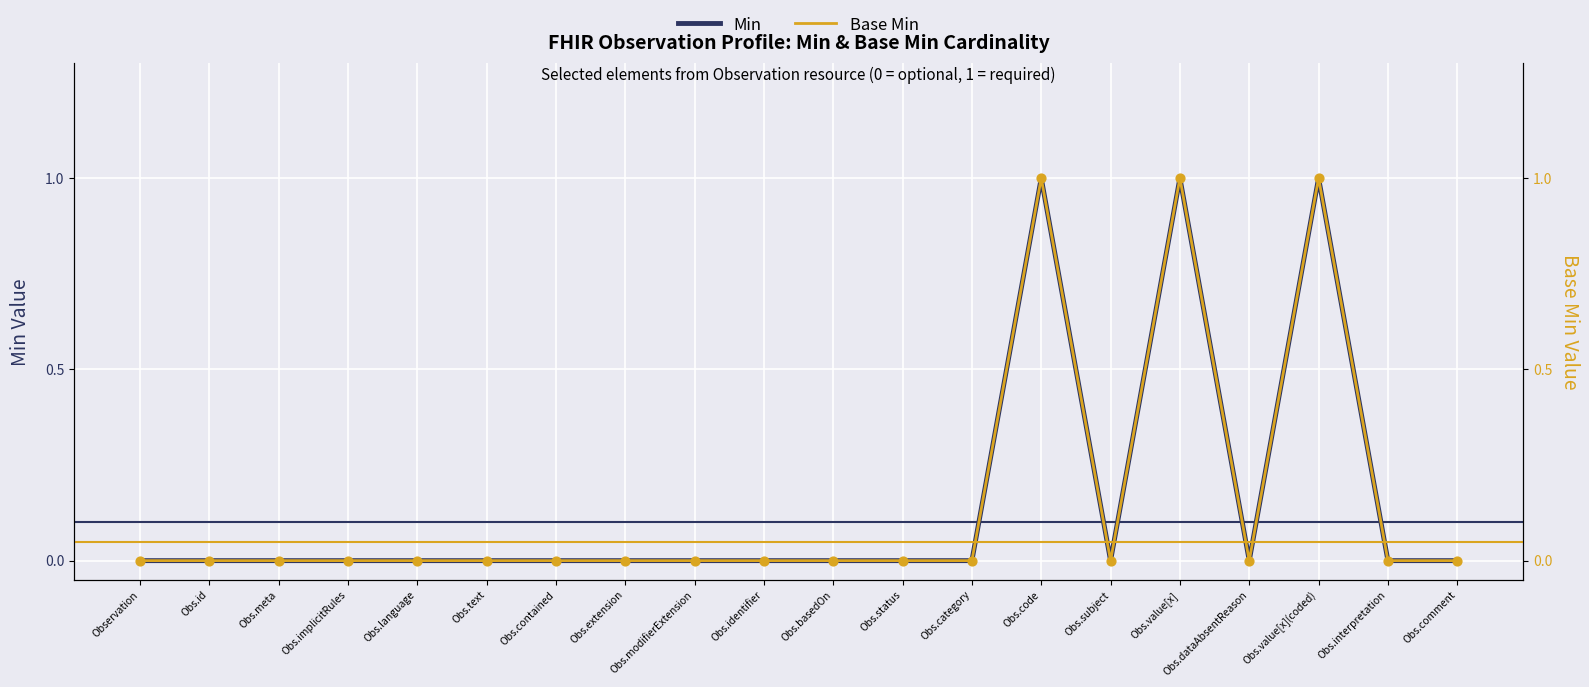

At how many categories does at least one series exceed 0?

3